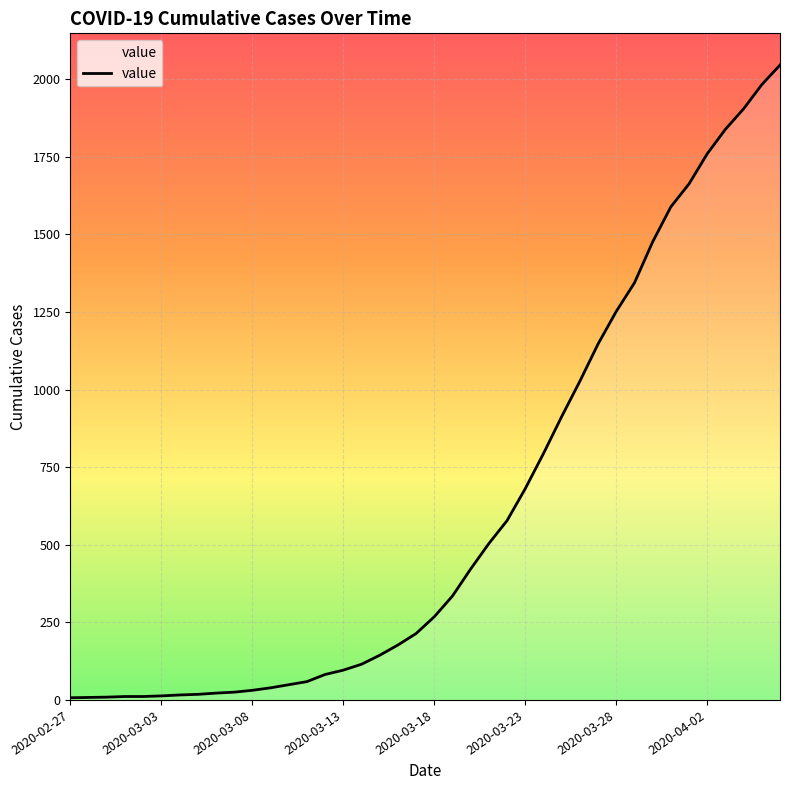

What is the greatest value displayed?

2046